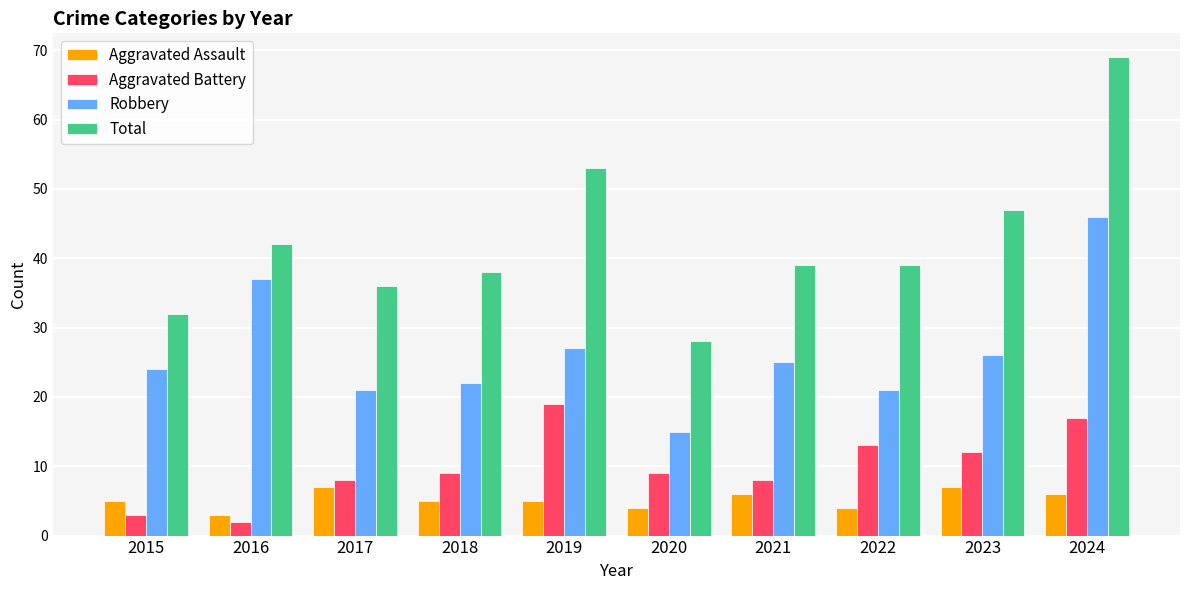

Read the Robbery value at 2017.

21